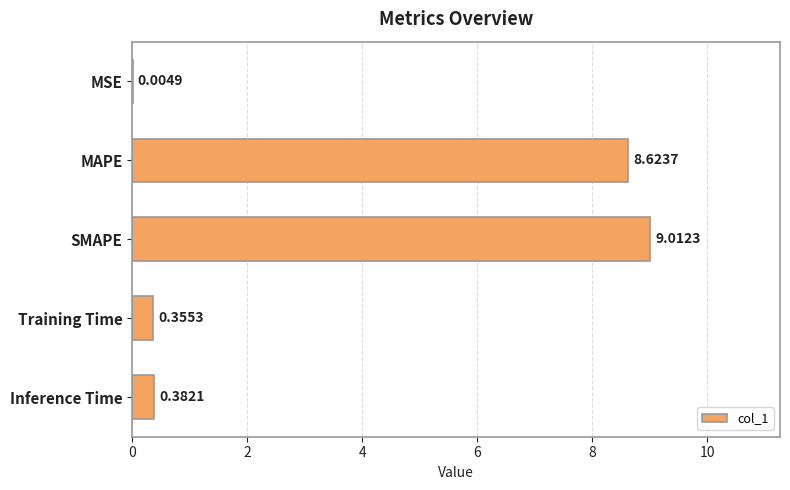

Are the bars grouped side by side (vs. stacked)?

No